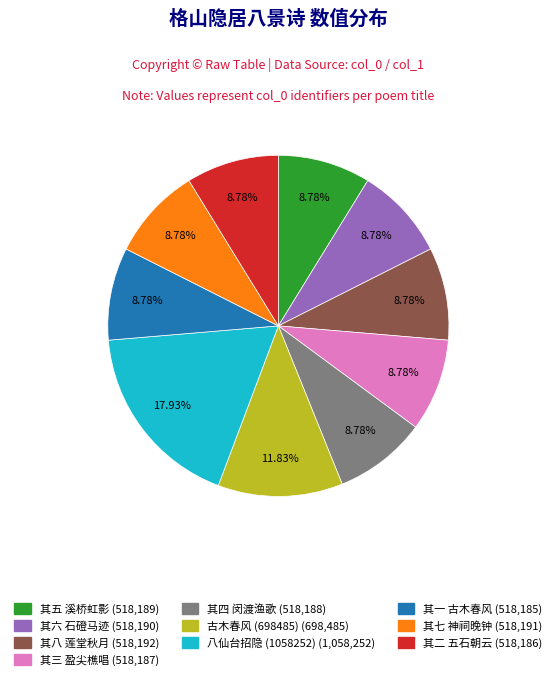

Is there any slice that represents more than half of the pie?

No